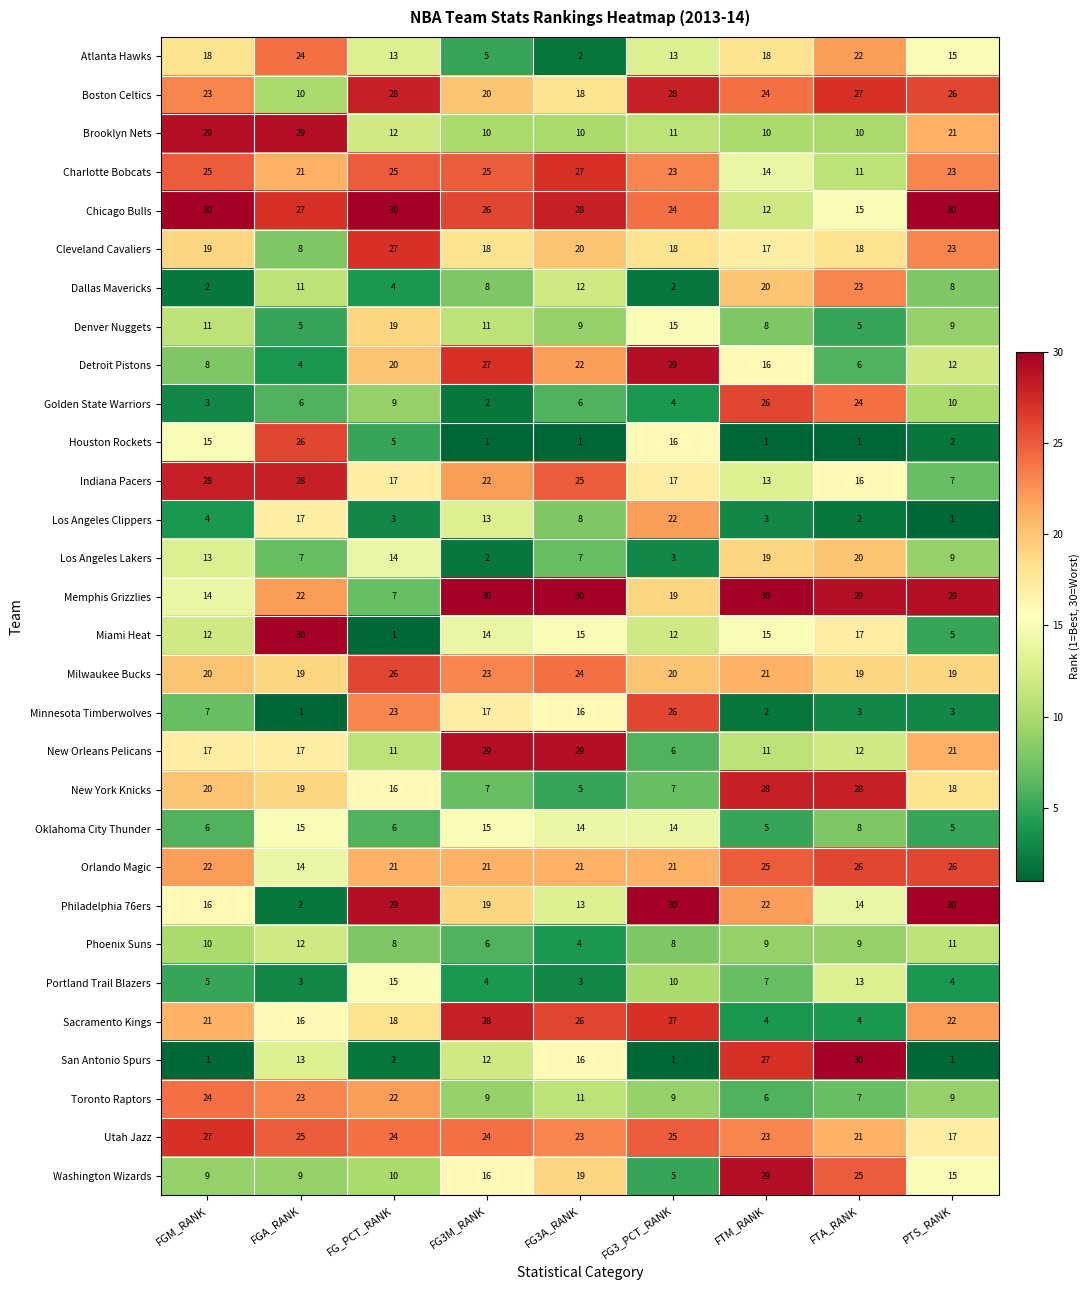

What is the difference between the maximum and minimum values in the Cleveland Cavaliers series?

19